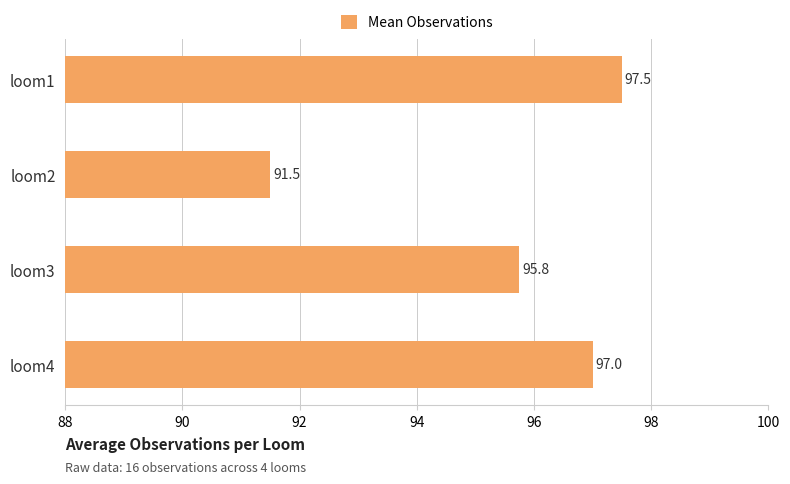

Is it true that the value at loom1 is 97.5?

True